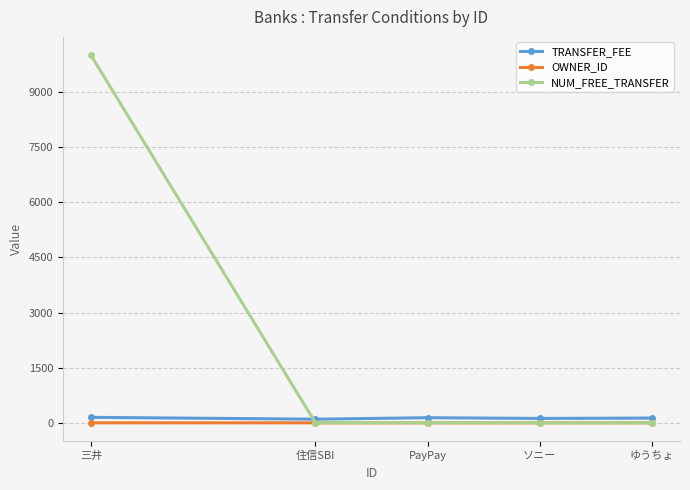

What is the label of the 1st point from the left?

三井